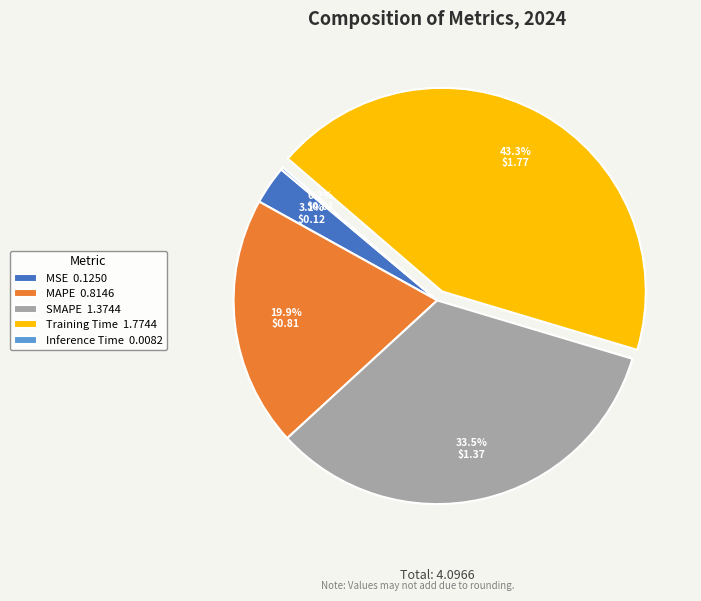

Is there any slice that represents more than half of the pie?

No